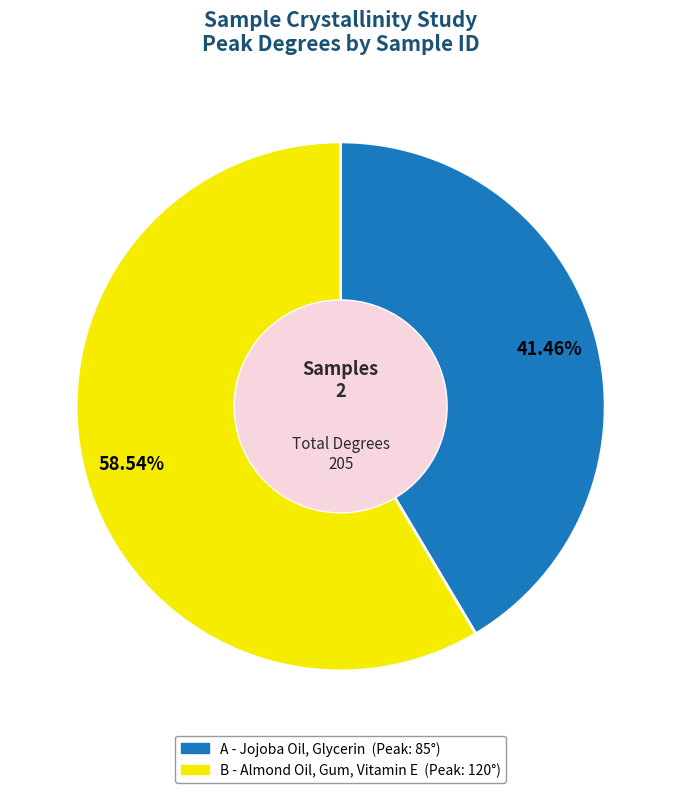

To the nearest percent, what percentage of the pie is B?

59%